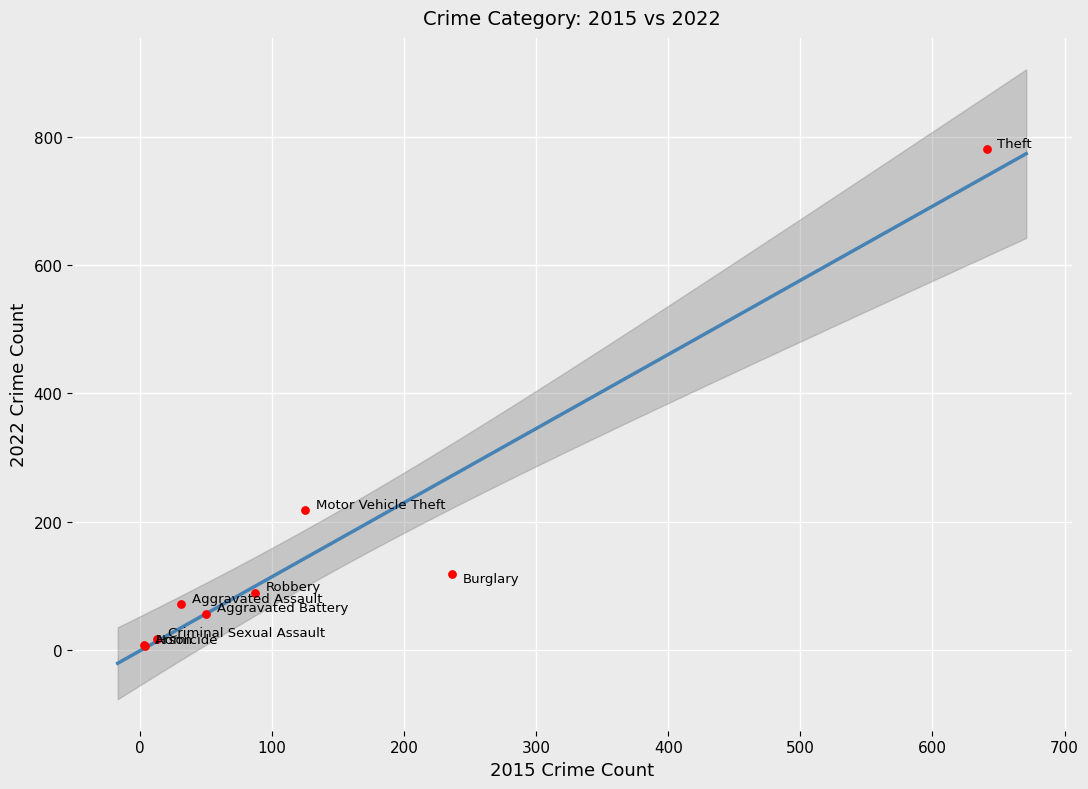

What Y value in the scatter plot is closest to 393?

218